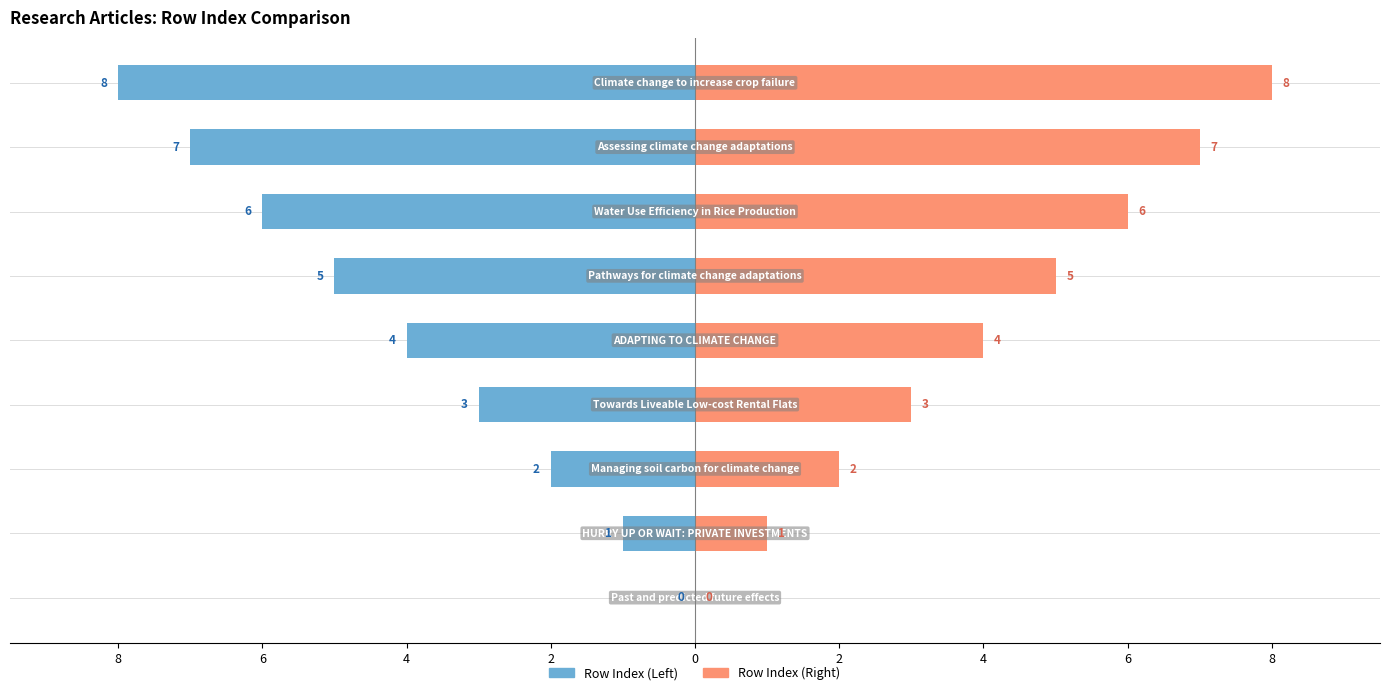

The Row Index (Right) series shows 8 at 8. True or false?

True